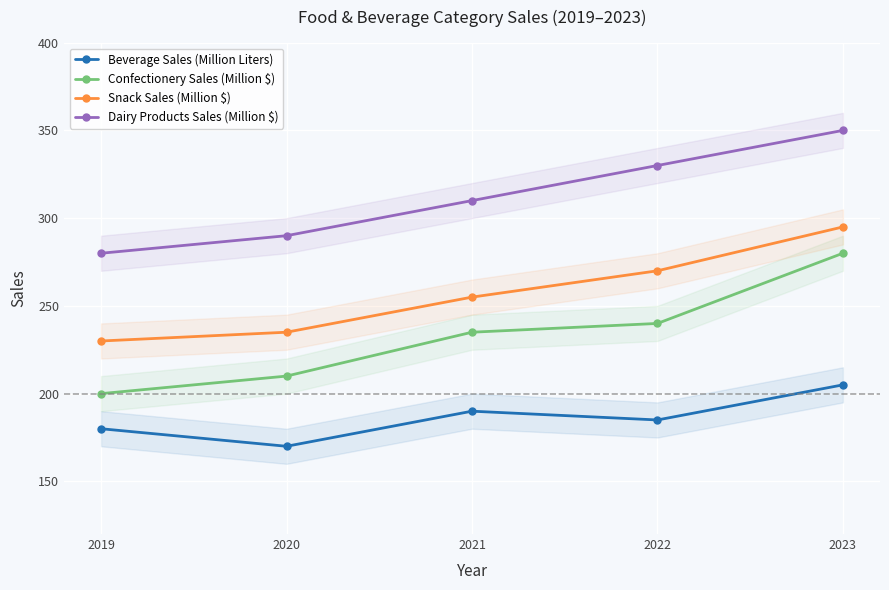

What is the approximate value of Dairy Products Sales (Million $) at 2021, to the nearest 10?

310